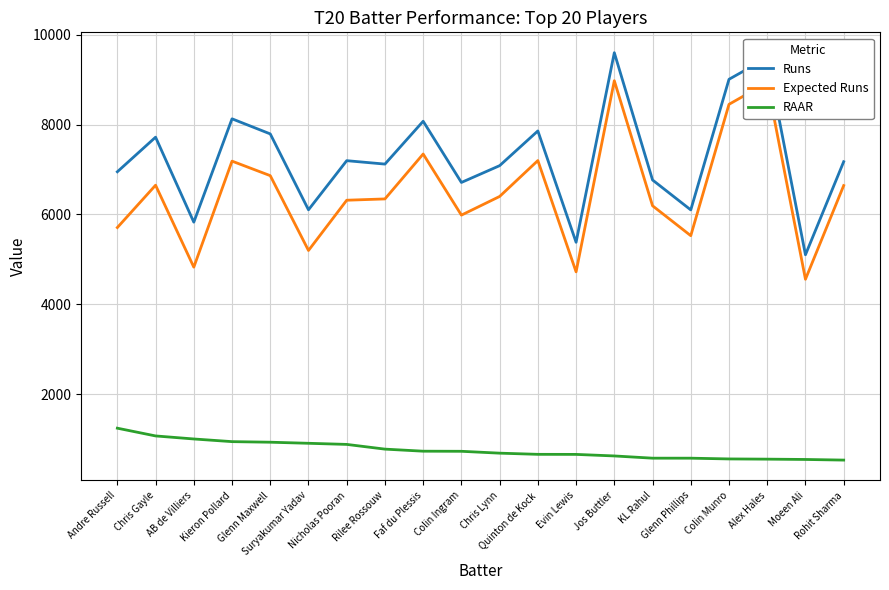

What is the sum of the Expected Runs values at Andre Russell and Alex Hales?

14644.7